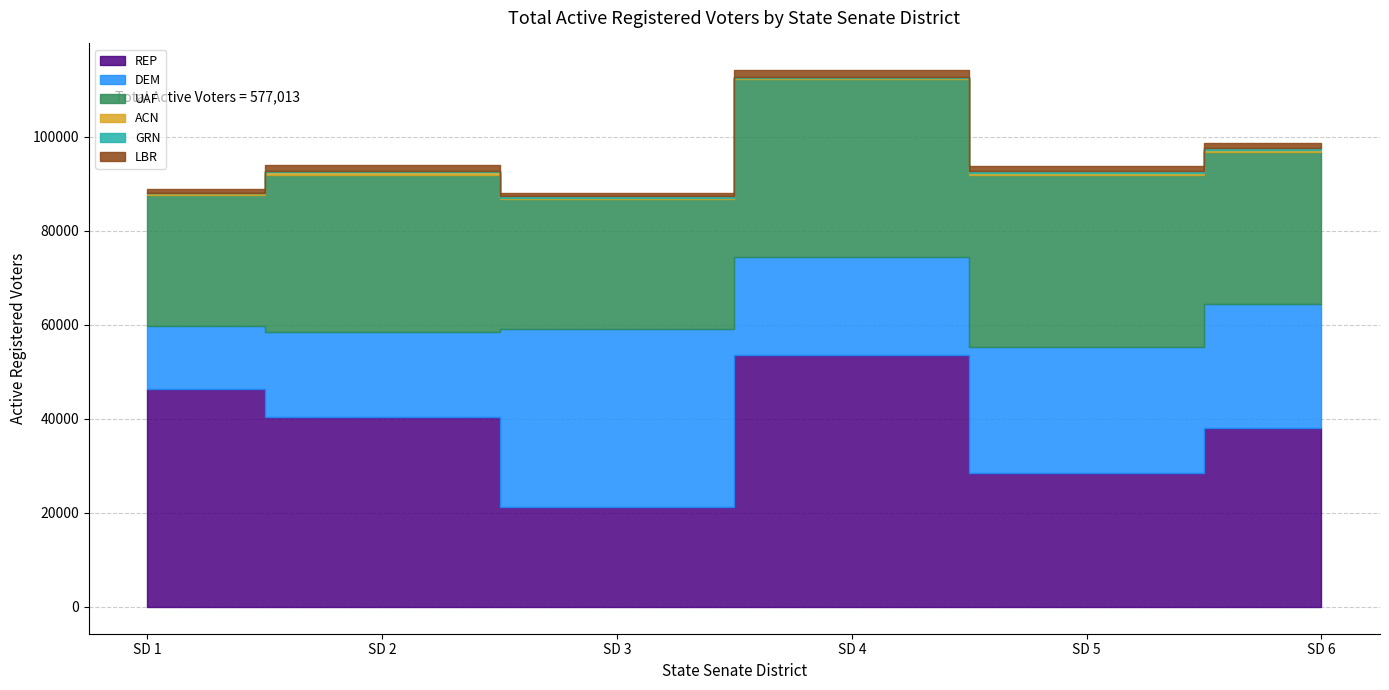

What is the sum of the ACN values at SD 6 and SD 4?

625